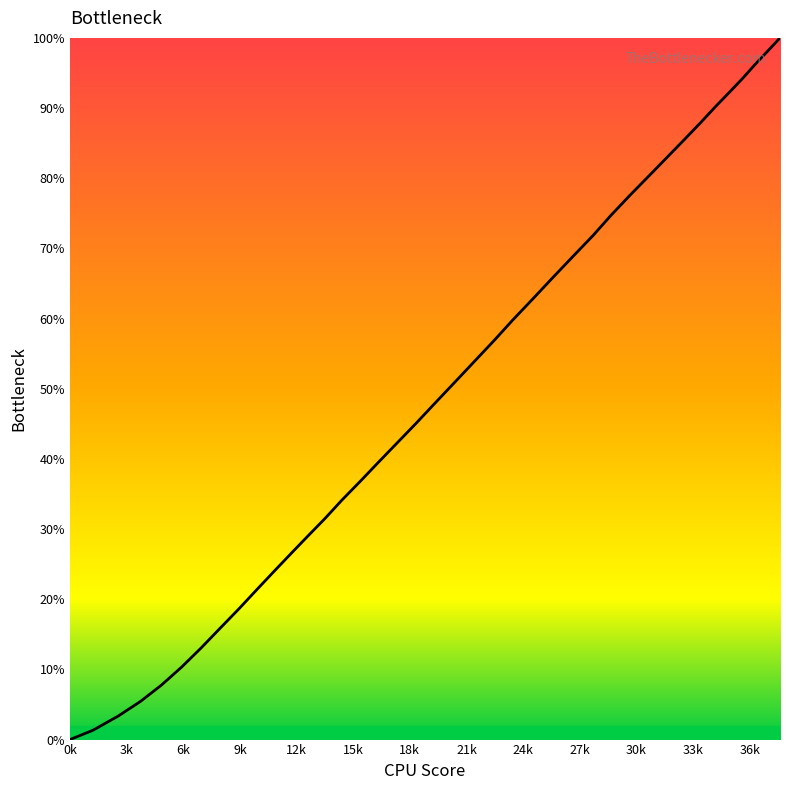

What is the greatest value displayed?

100.0